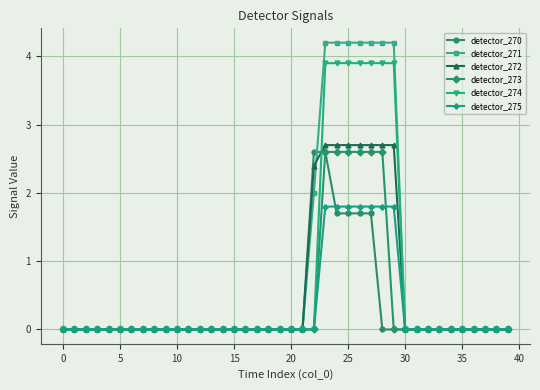

What is the maximum value shown in the chart?

4.2